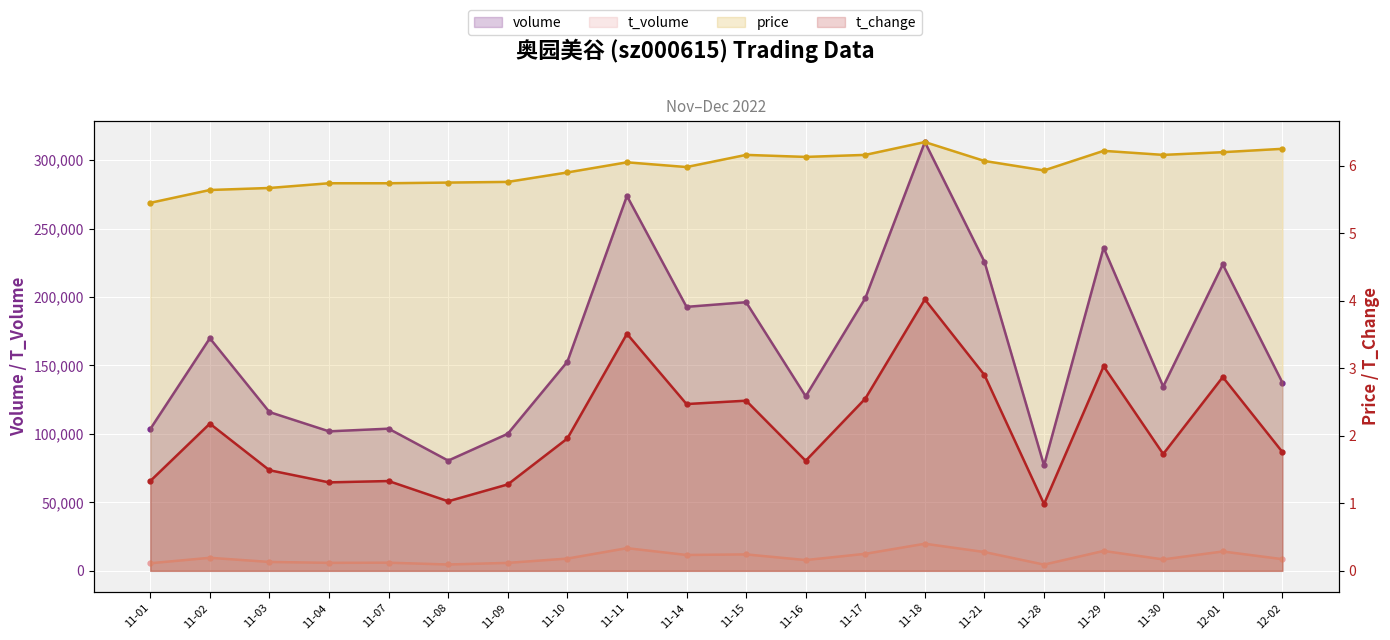

What is the sum of all price values?

119.3